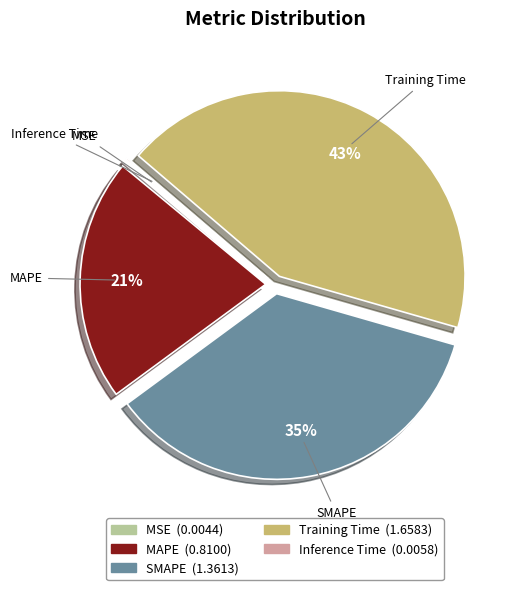

To the nearest percent, what is the combined percentage of SMAPE and MAPE?

57%